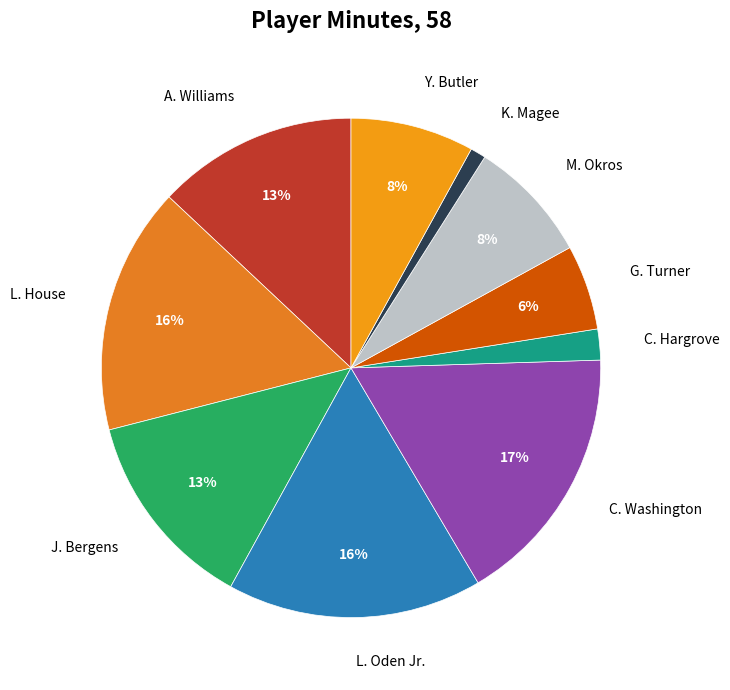

What is the smallest slice in the pie chart?

K. Magee